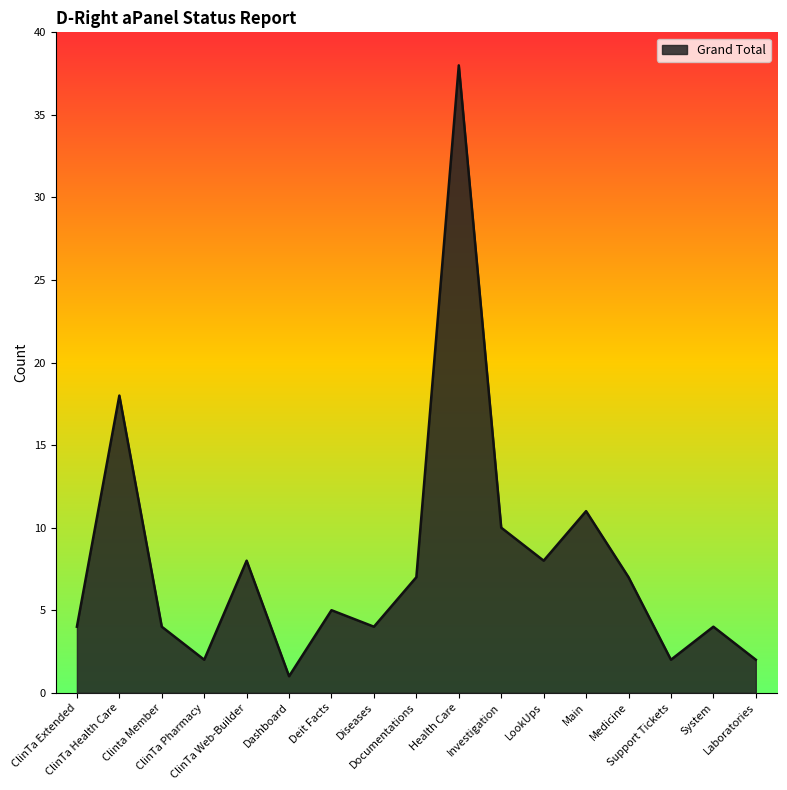

What is the difference between the maximum and minimum values?

37